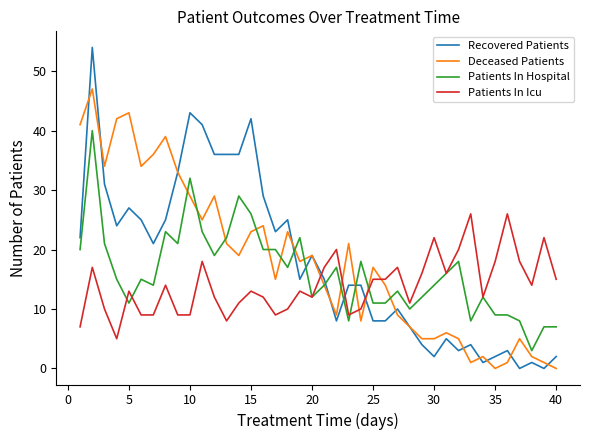

Which series has the widest spread of values?

Recovered Patients